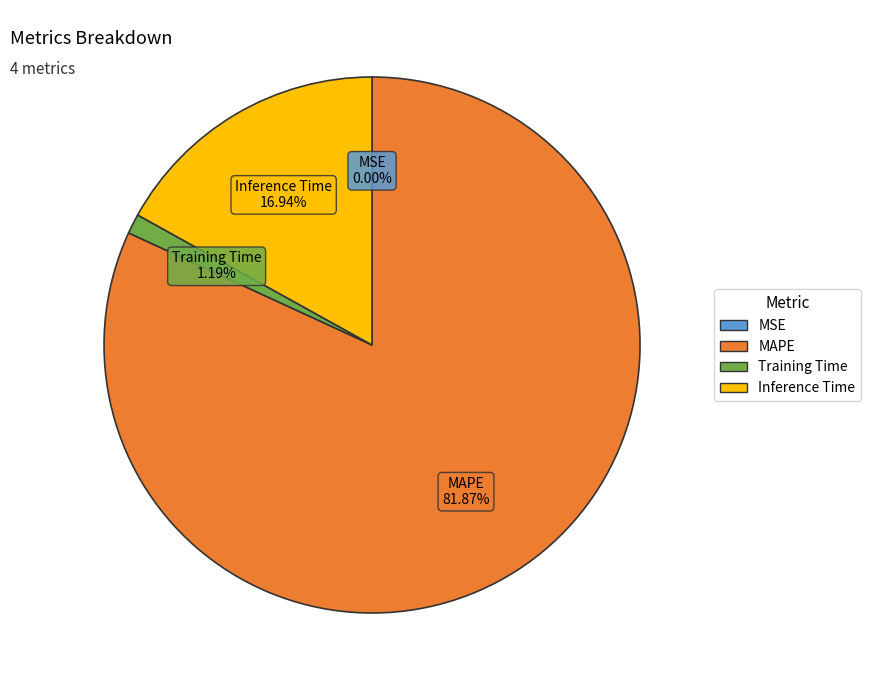

Which slice is the largest?

MAPE